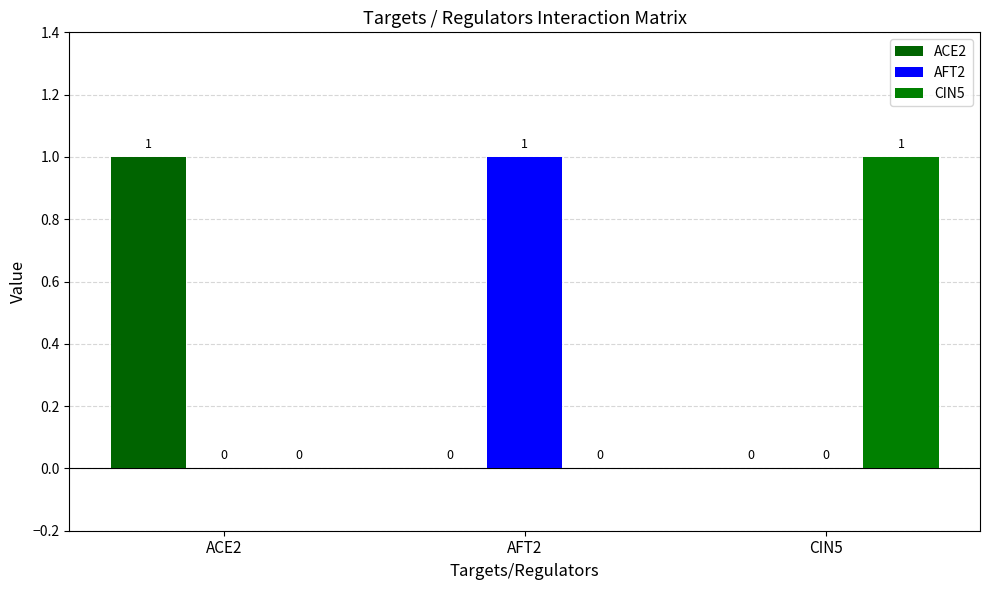

List the series in order of their peak value, lowest first.

ACE2, AFT2, CIN5